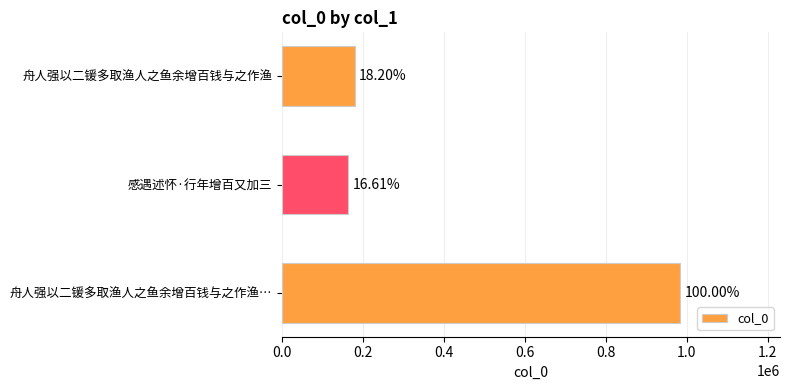

What is the difference between the maximum and minimum values?

820518